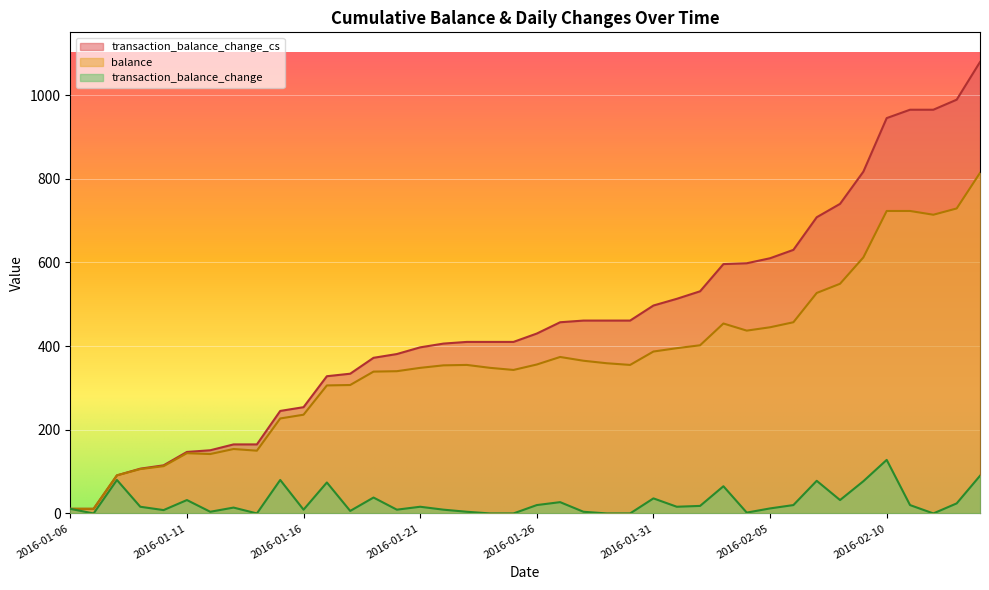

True or false: balance has a value of 71 at 2016-01-09.

False